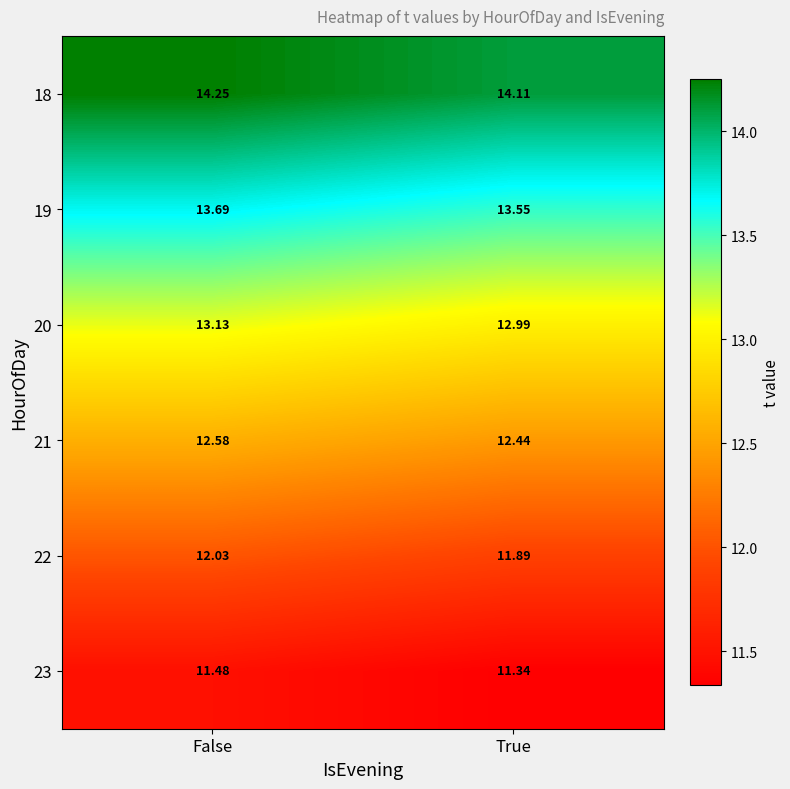

Which category has the lowest value in the 22 series?

True